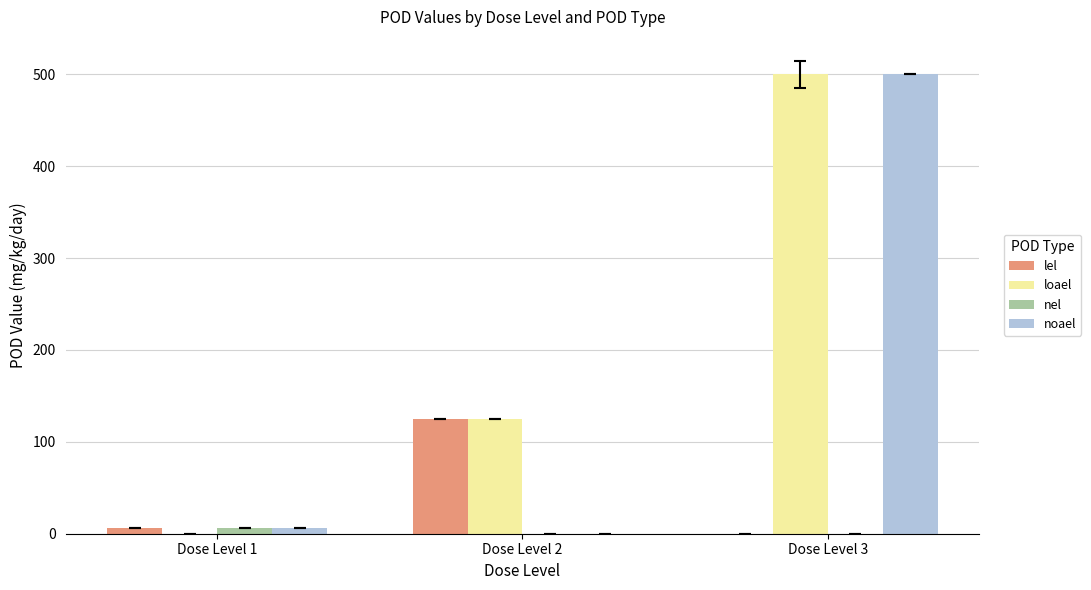

What are all the series names shown in the legend?

lel, loael, nel, noael